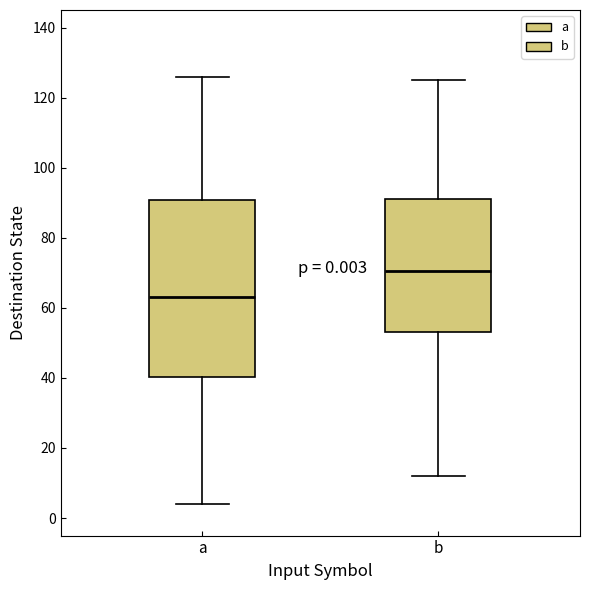

Which box's median line is the highest?

b